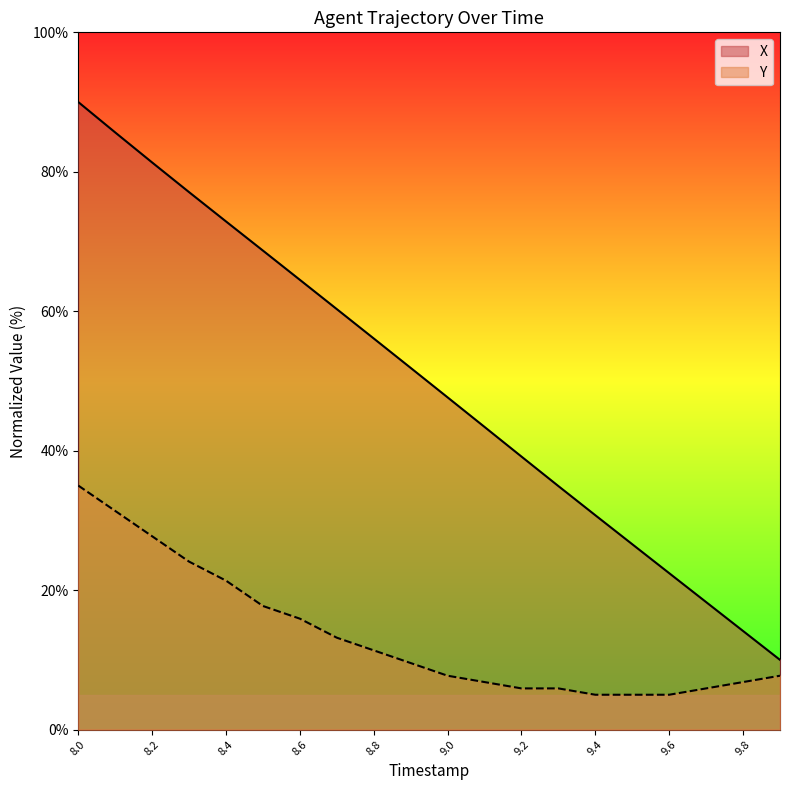

At 8.2, list the series in order from smallest to largest.

Y, X